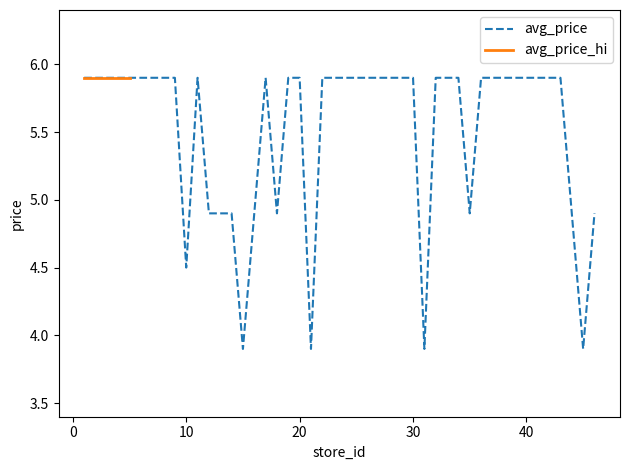

At which category does the data reach its first local valley?

10